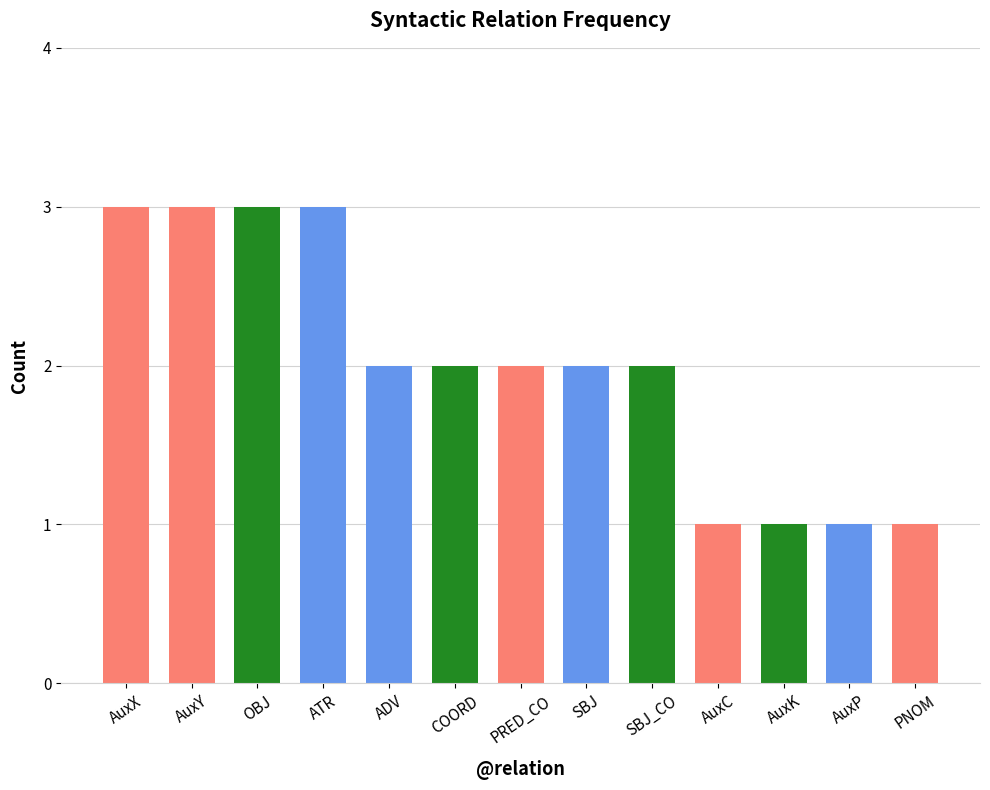

Does the chart contain stacked bars?

No